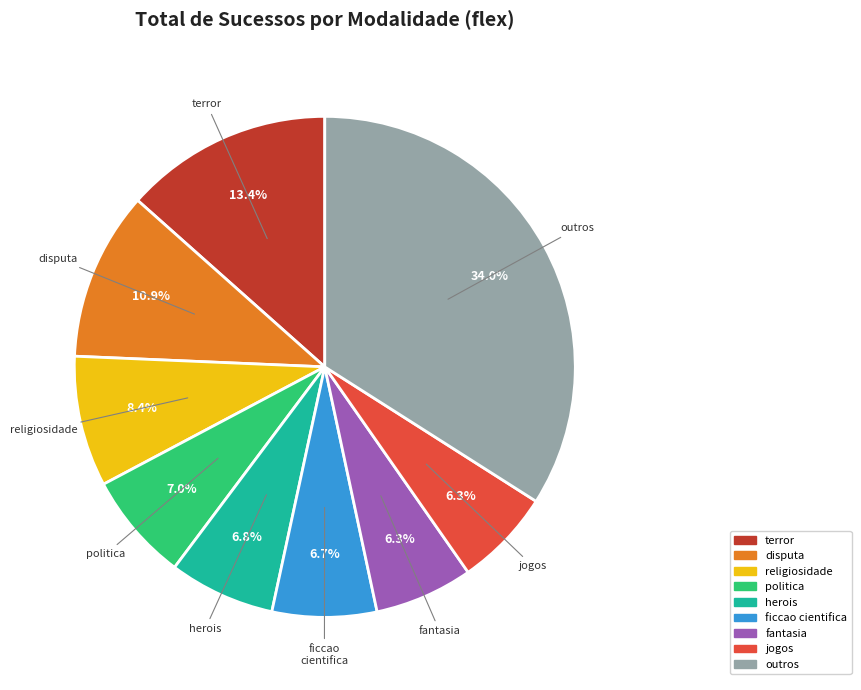

Is there a majority slice in this chart?

No